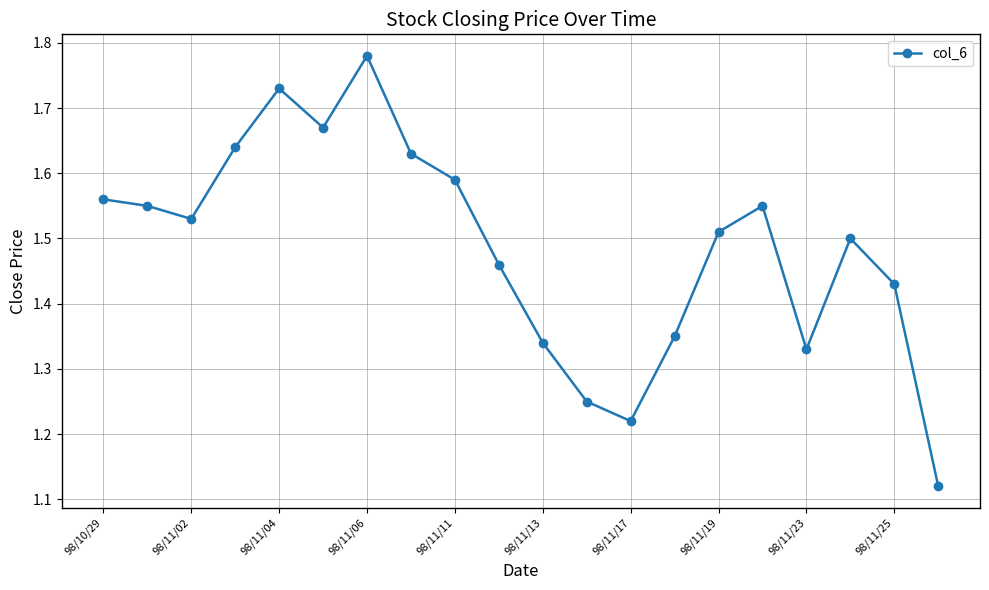

How many points are lower than both their immediate neighbors (excluding endpoints)?

4